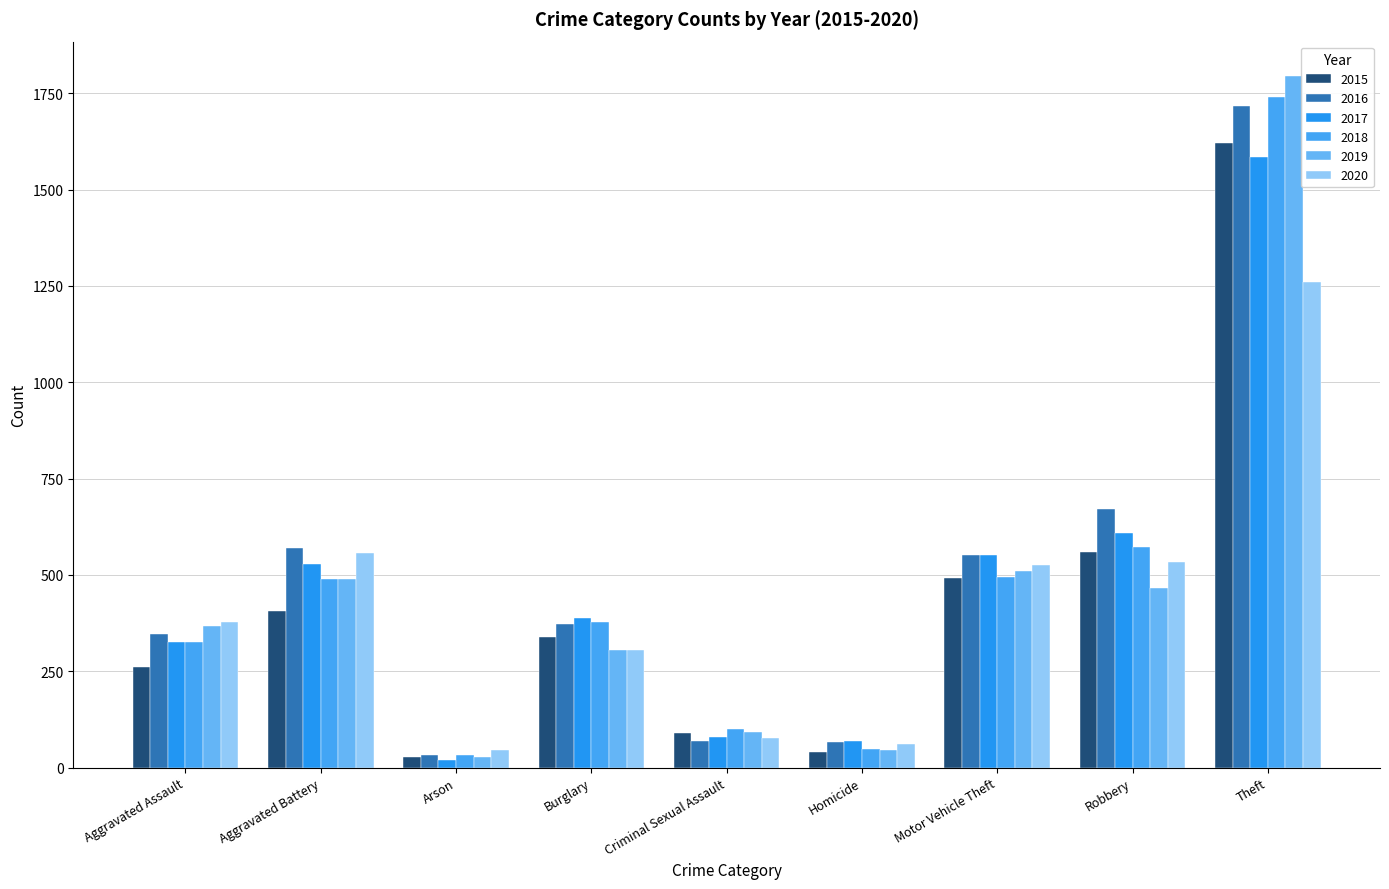

At which label does 2019 reach its minimum?

Arson